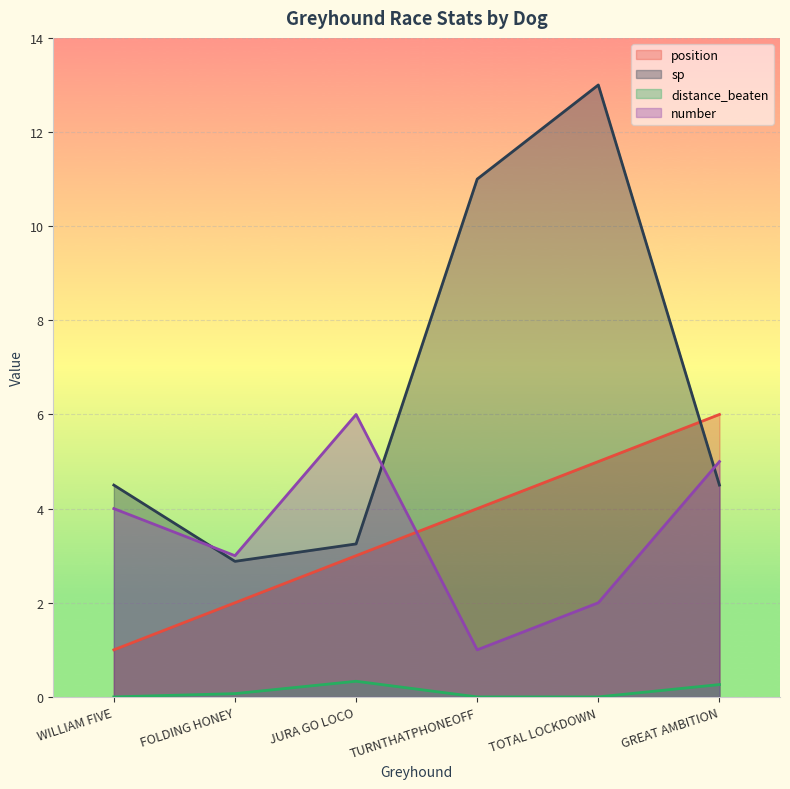

Reading left to right, list all the values displayed in this chart.

position: 1.0	2.0	3.0	4.0	5.0	6.0
sp: 4.5	2.9	3.2	11.0	13.0	4.5
distance_beaten: 0.0	0.1	0.3	0.0	0.0	0.3
number: 4.0	3.0	6.0	1.0	2.0	5.0